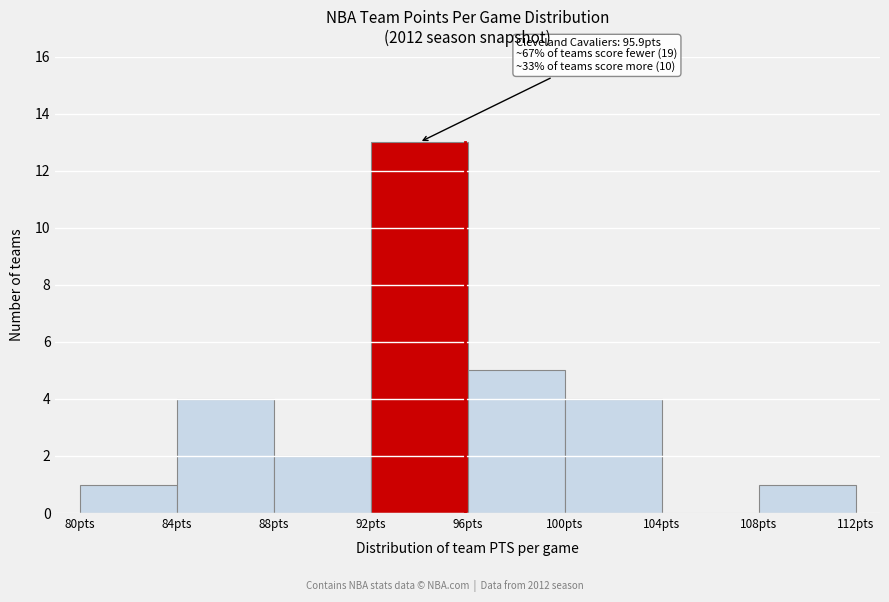

Which range on the x-axis has the tallest bar?

92 to 96